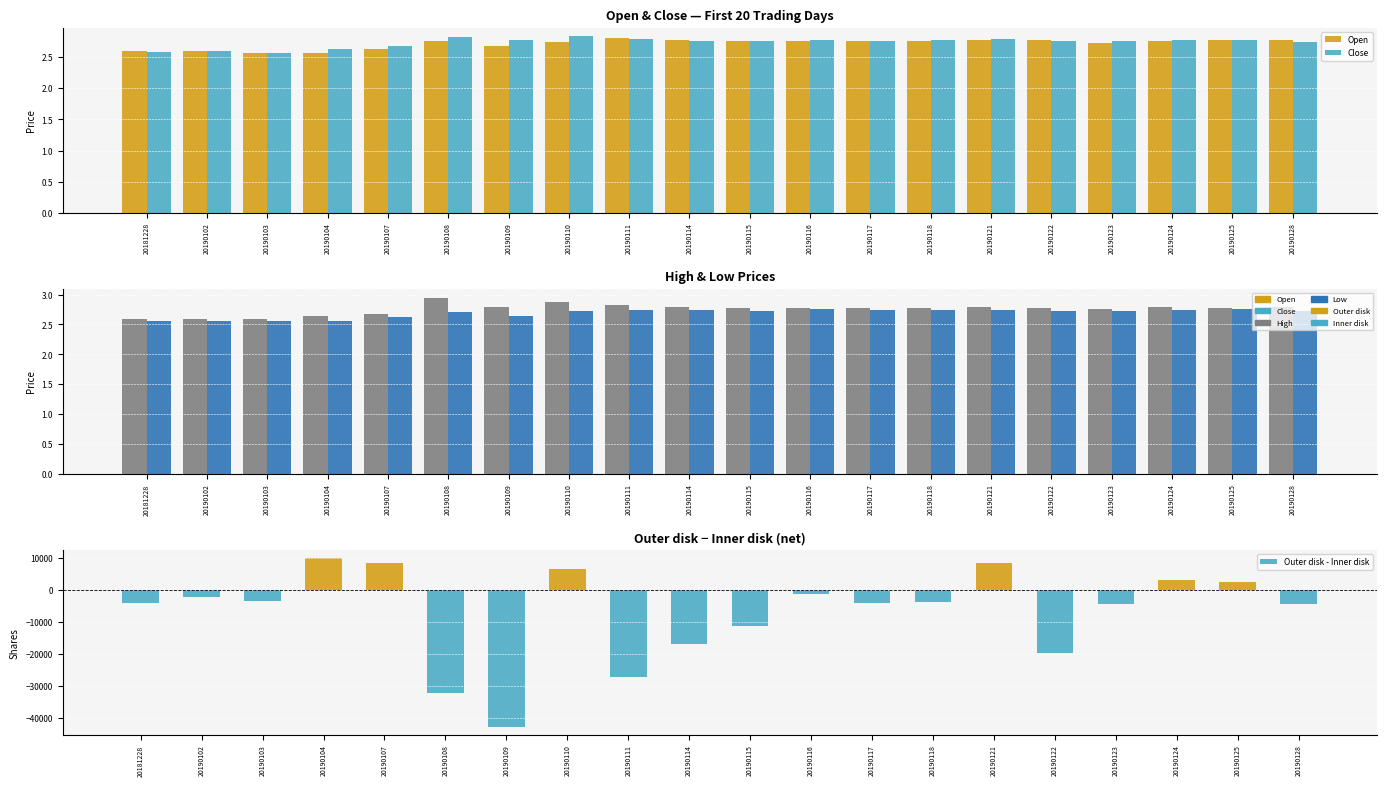

How many values in Outer disk - Inner disk are above zero?

6